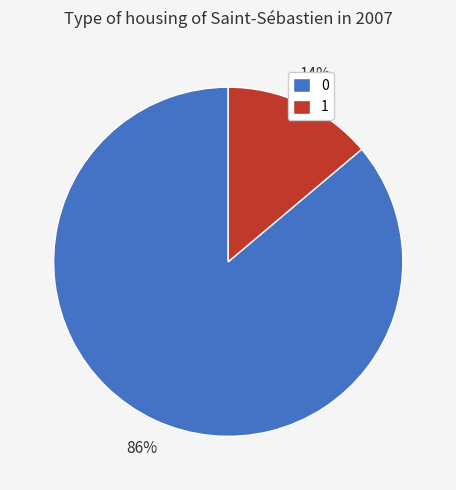

What is the smallest slice in the pie chart?

1